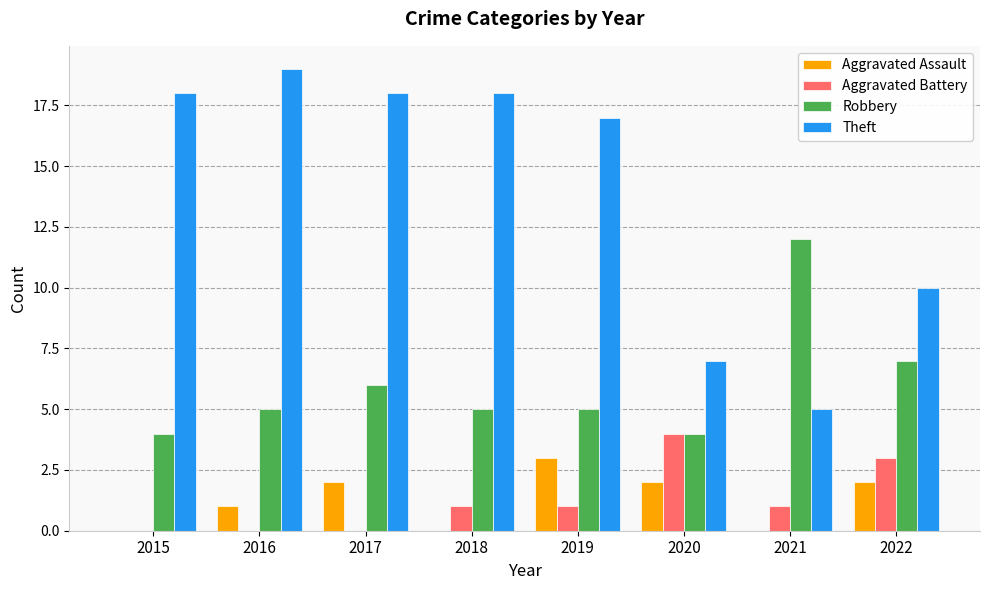

Is the value of Aggravated Assault at 2017 greater than the value of Theft at 2017?

No